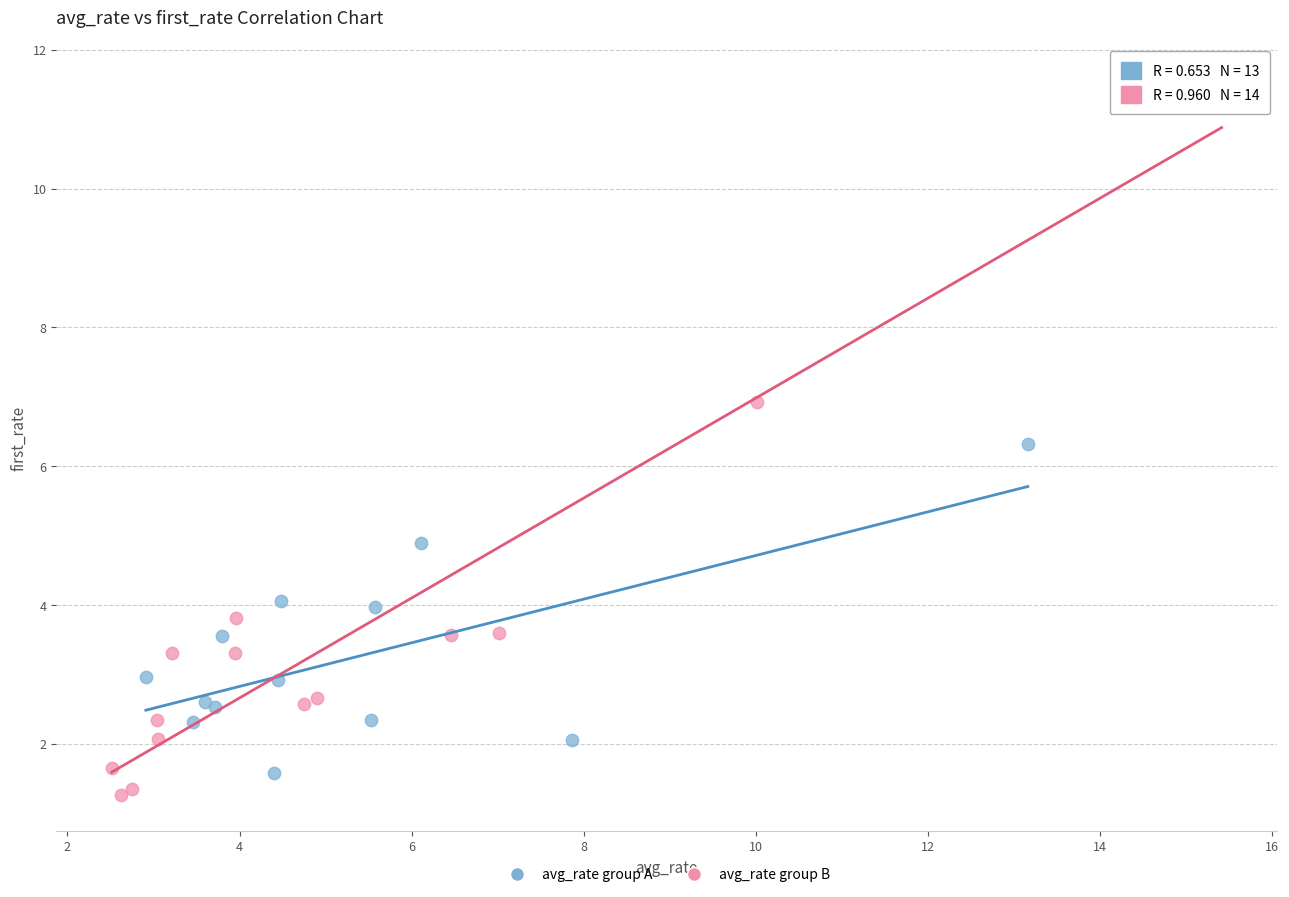

Which series has the widest spread of Y values?

avg_rate group B